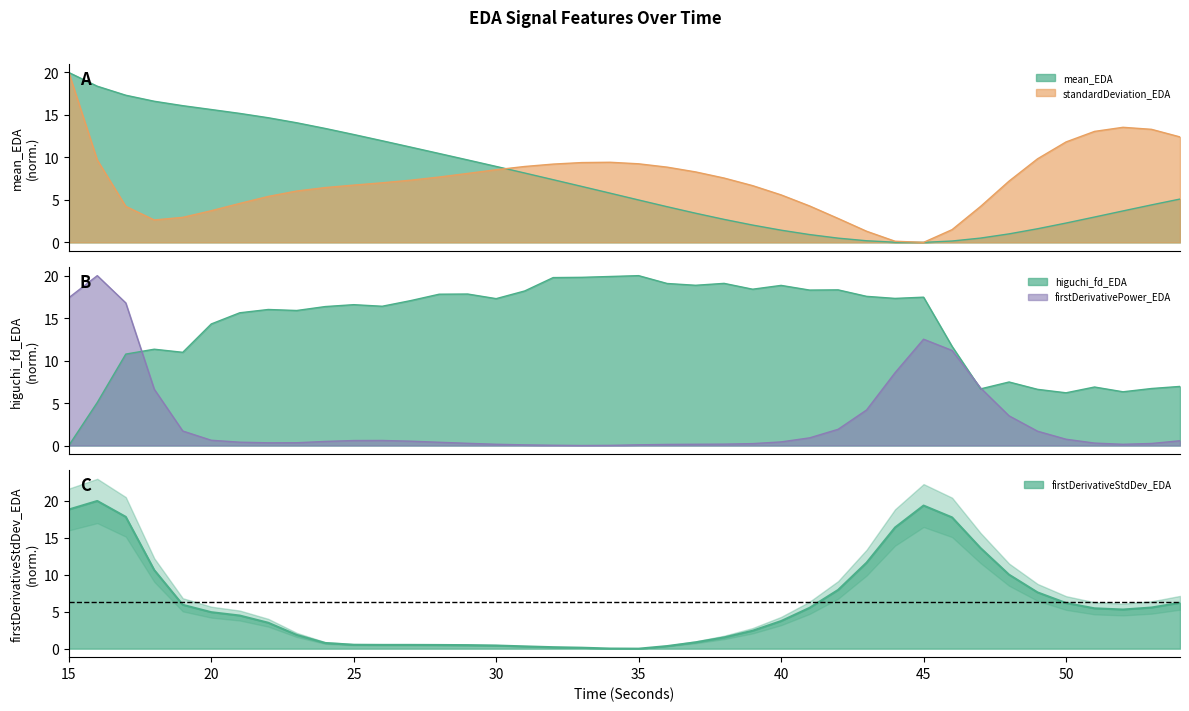

What is the maximum value for firstDerivativePower_EDA?

20.0